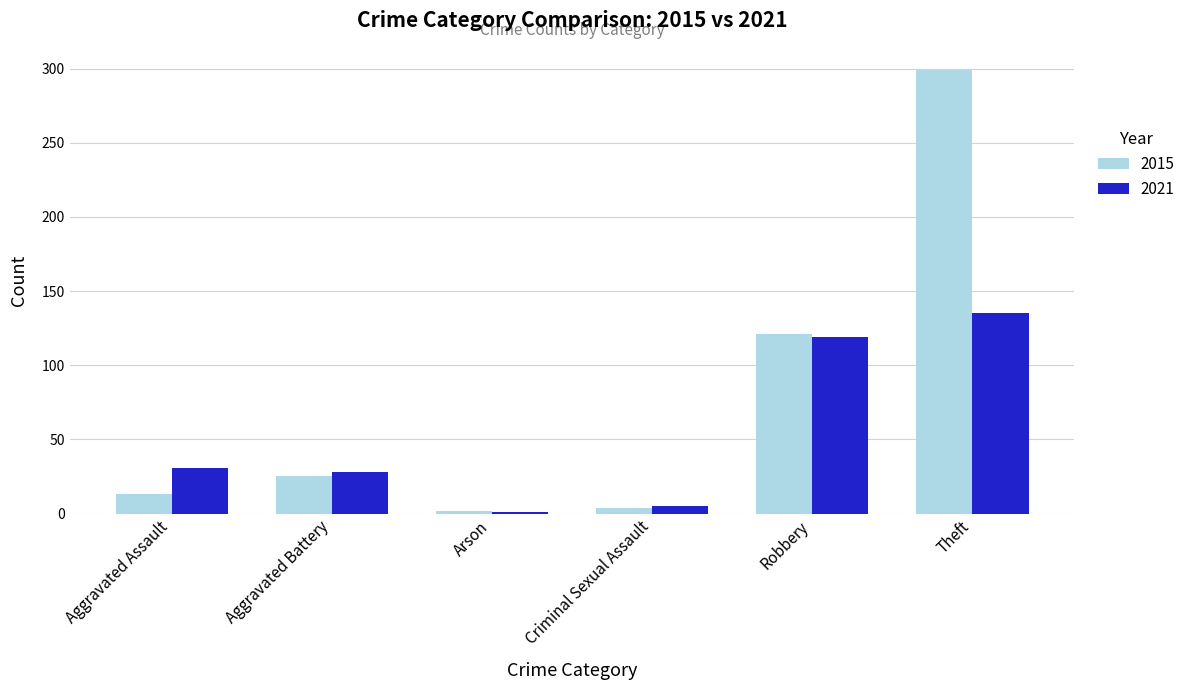

Reading left to right, what are all the values shown in this chart?

2015: Aggravated Assault=13	Aggravated Battery=25	Arson=2	Criminal Sexual Assault=4	Robbery=121	Theft=299
2021: Aggravated Assault=31	Aggravated Battery=28	Arson=1	Criminal Sexual Assault=5	Robbery=119	Theft=135